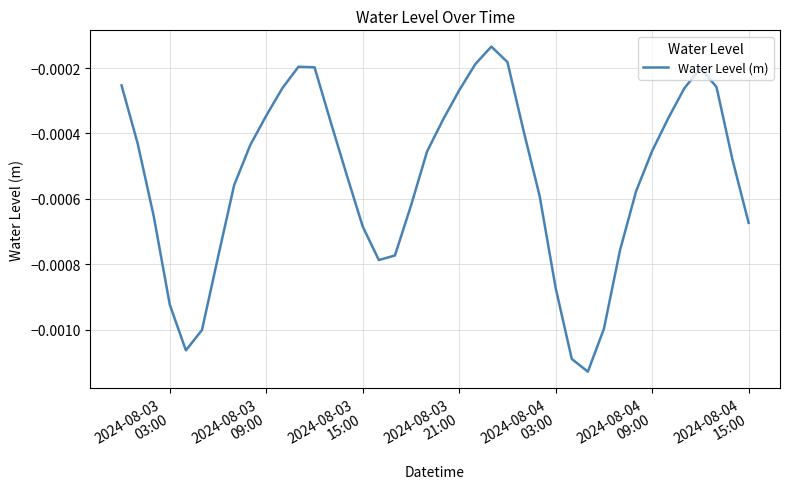

True or false: there are more than 1 points higher than both neighbors.

True